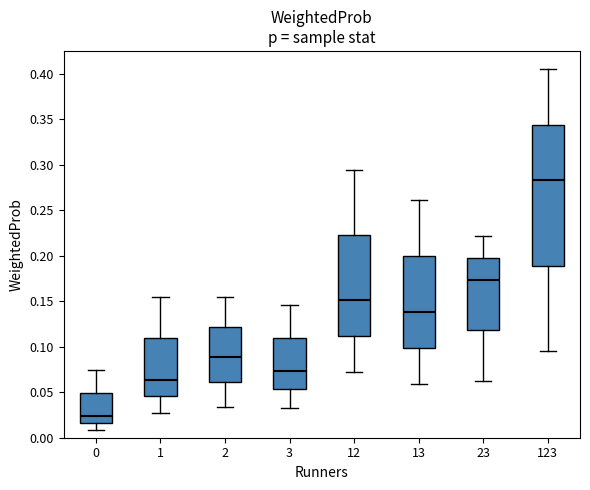

Which box's median line is the highest?

123